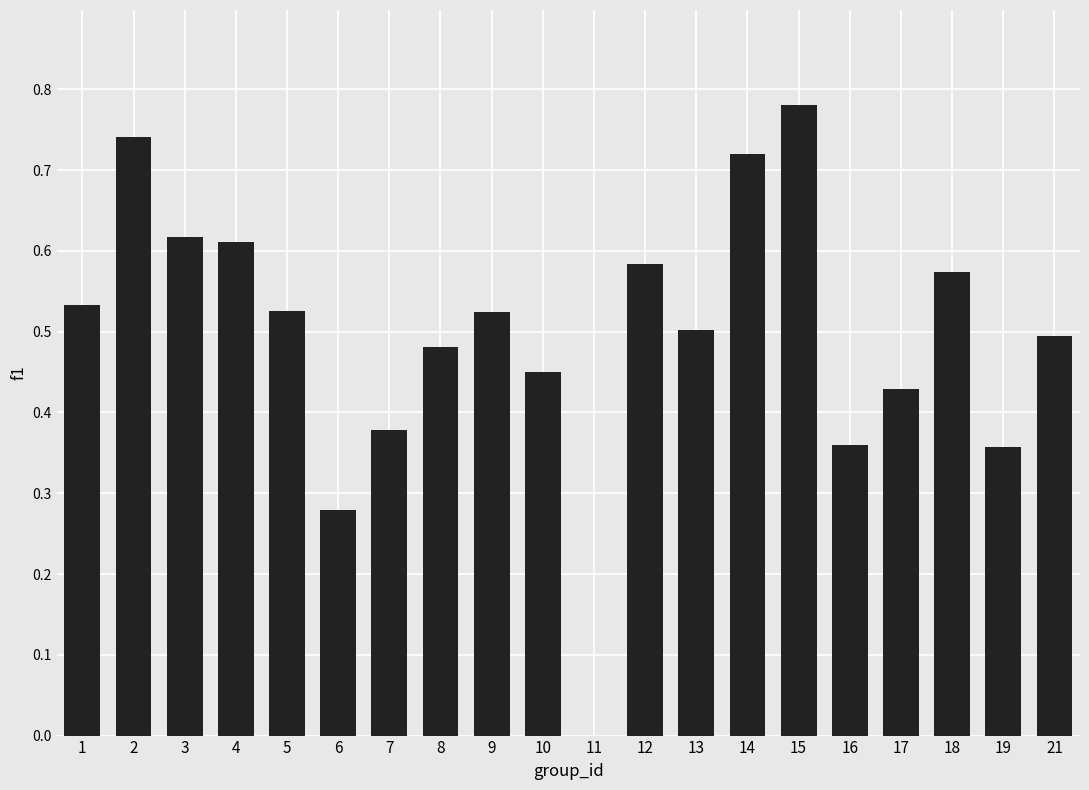

The chart shows a value of 0.5 at 10. True or false?

True